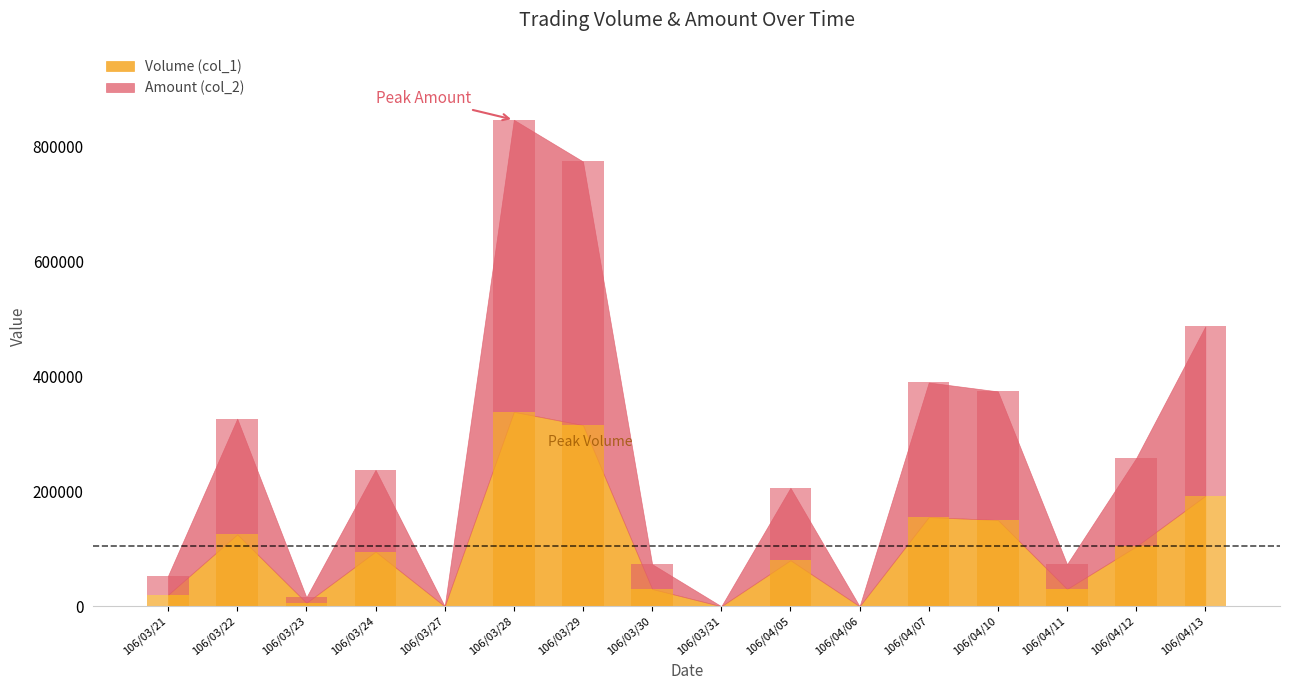

Is the value of Volume (col_1) at 106/04/05 greater than the value of Amount (col_2) at 106/03/23?

Yes